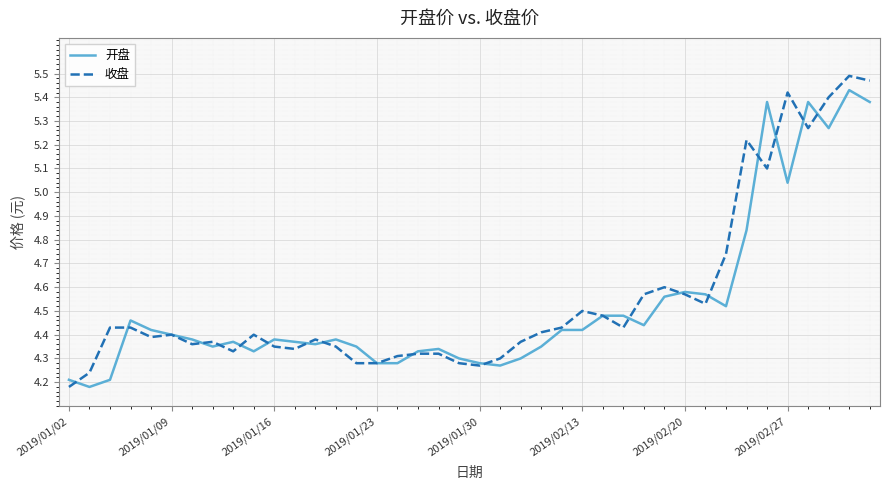

Where is 收盘 nearest to the value 4?

2019/01/02